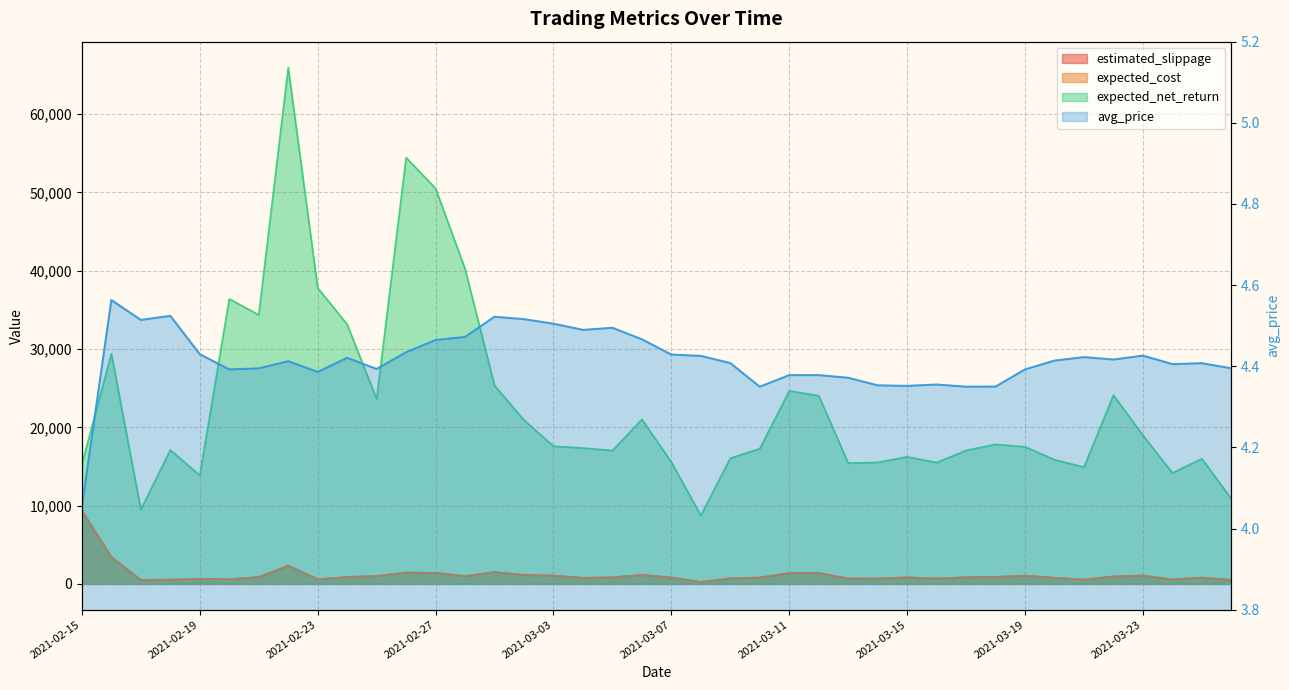

True or false: estimated_slippage and expected_net_return intersect in this chart.

False